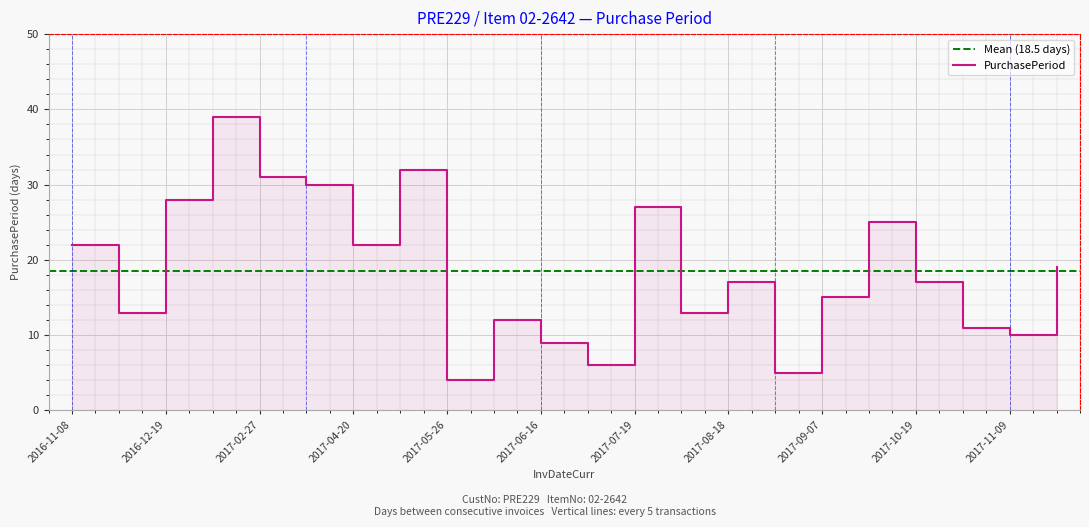

Reading left to right, transcribe all the data shown in this chart.

22	13	28	39	31	30	22	32	4	12	9	6	27	13	17	5	15	25	17	11	10	19